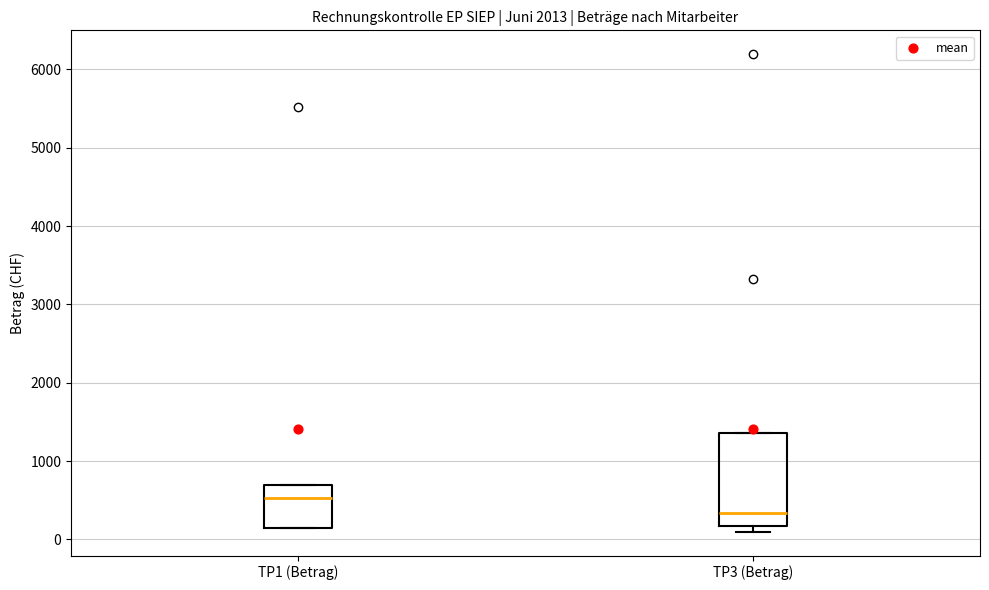

Which box's median line is the highest?

TP1 (Betrag)